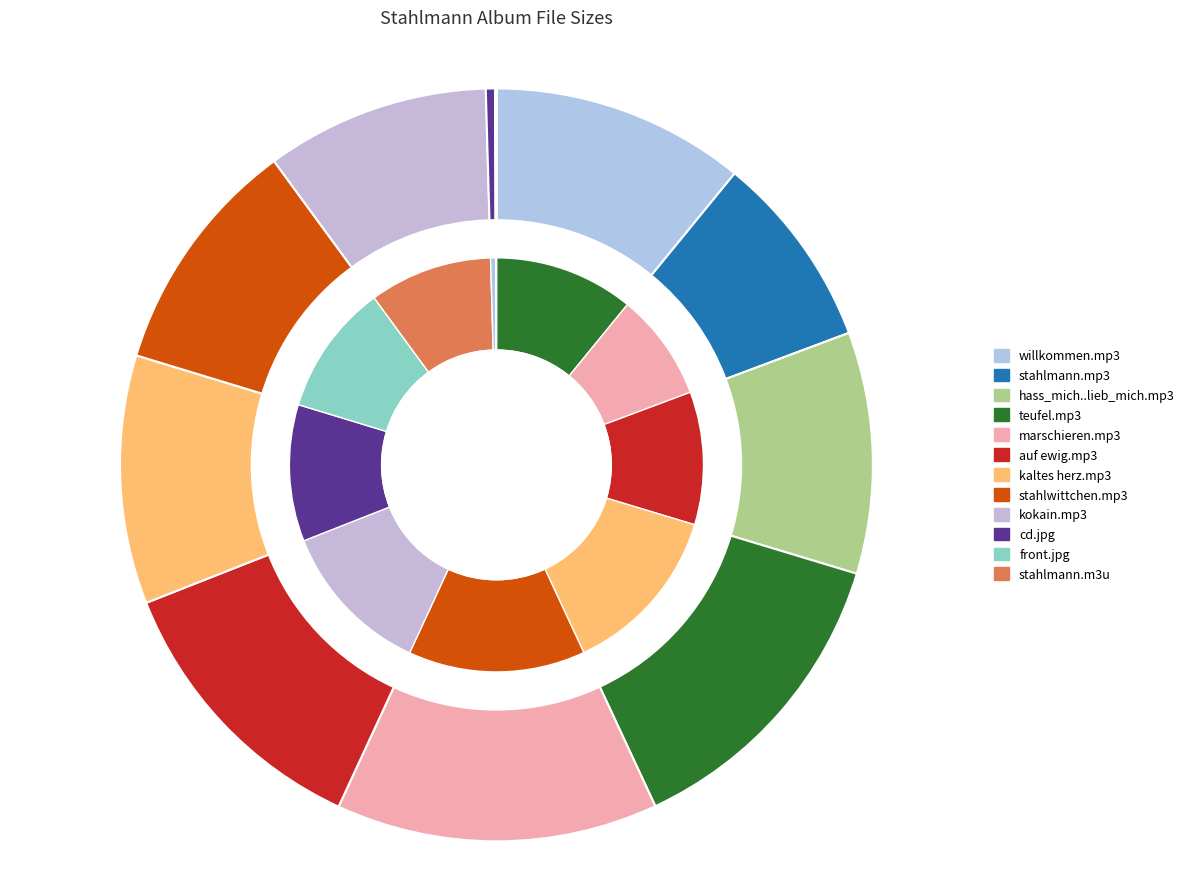

Is there a majority slice in this chart?

No